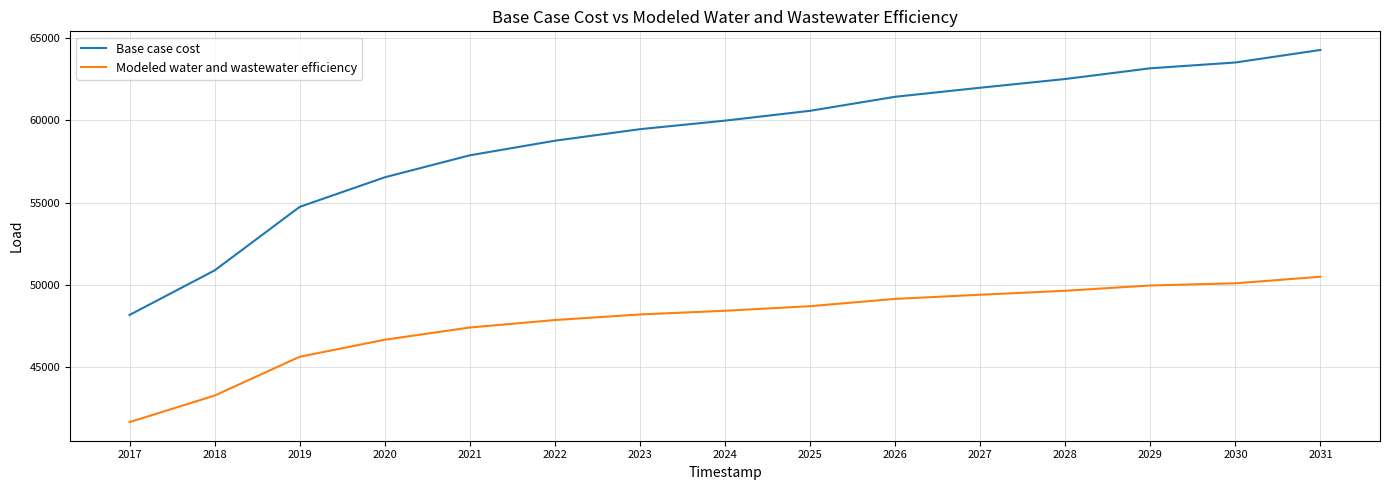

What is the total value across all series at 2029?

113137.0